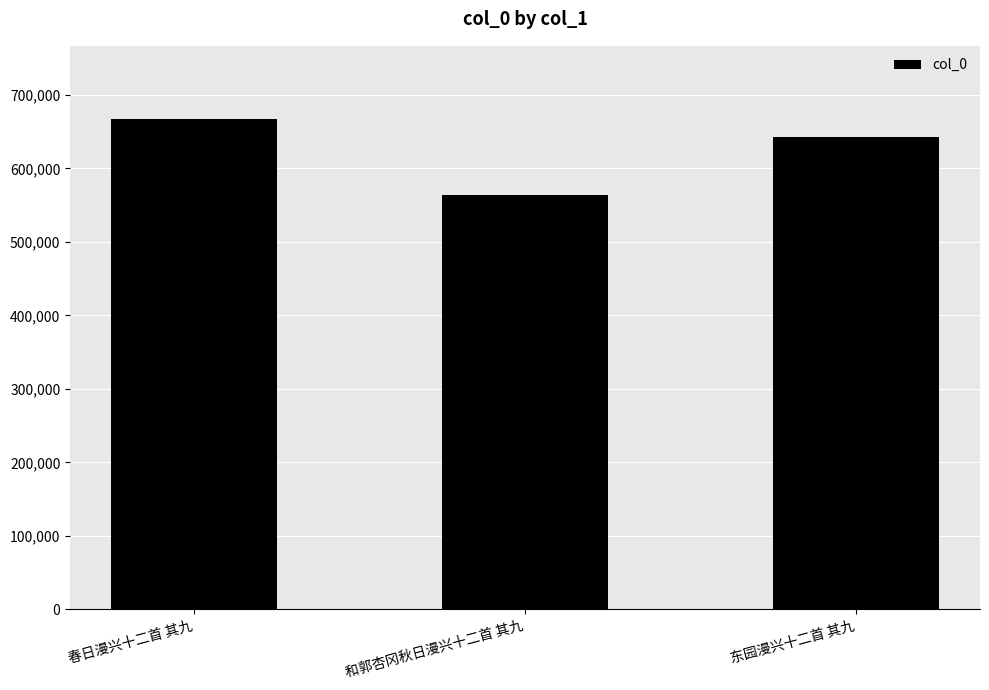

What is the label of the 3rd bar from the left?

东园漫兴十二首 其九